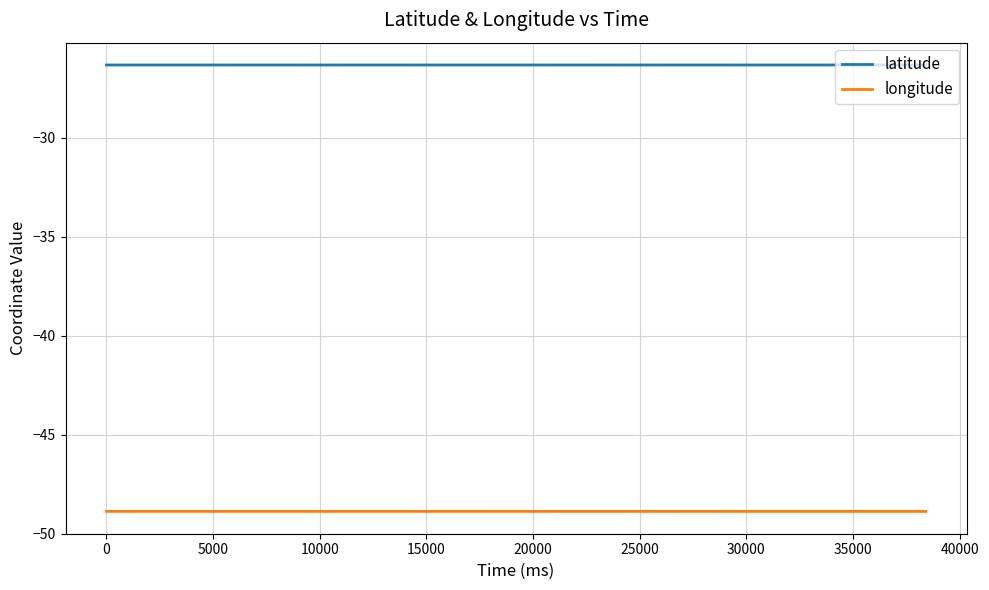

True or false: latitude and longitude cross at least once.

False